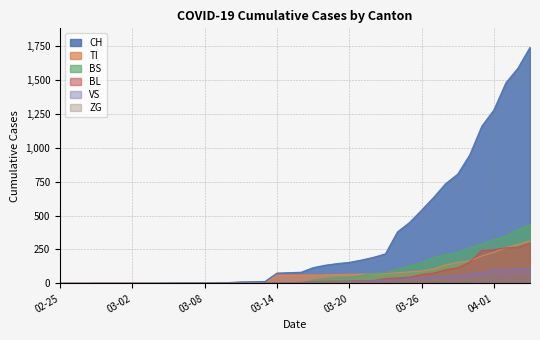

What are all the series names shown in the legend?

CH, TI, BS, BL, VS, ZG